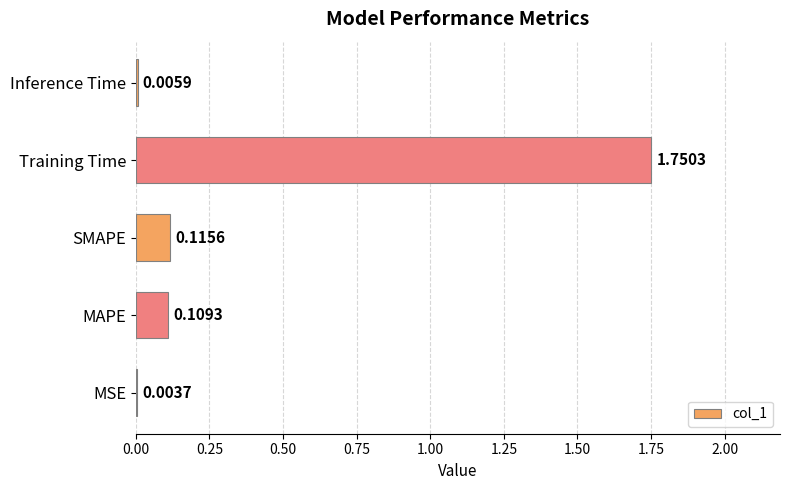

What is the change in value from Training Time to Inference Time?

-1.7